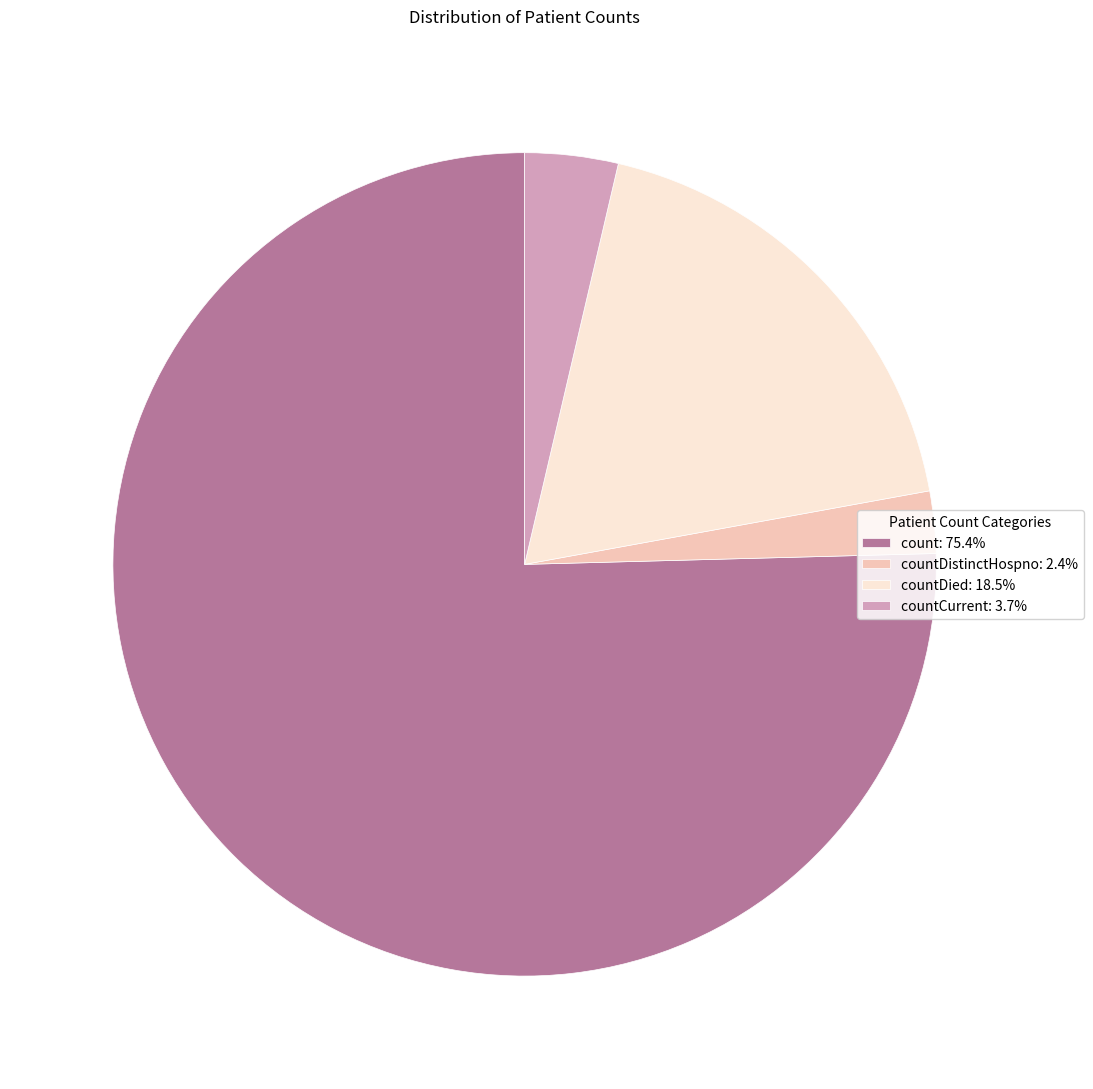

Approximately how many times larger is the value at count: 75.4% compared to countDied: 18.5%?

4.1